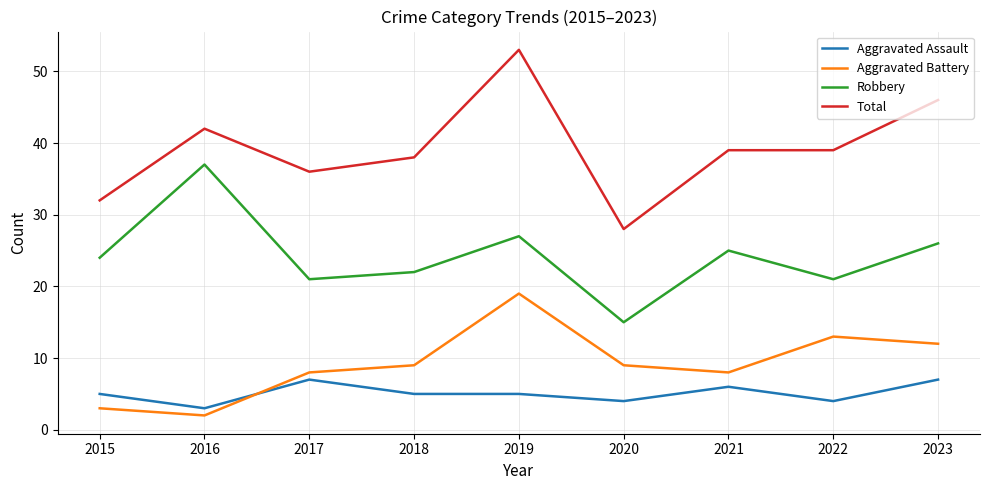

What is the minimum value for Robbery?

15